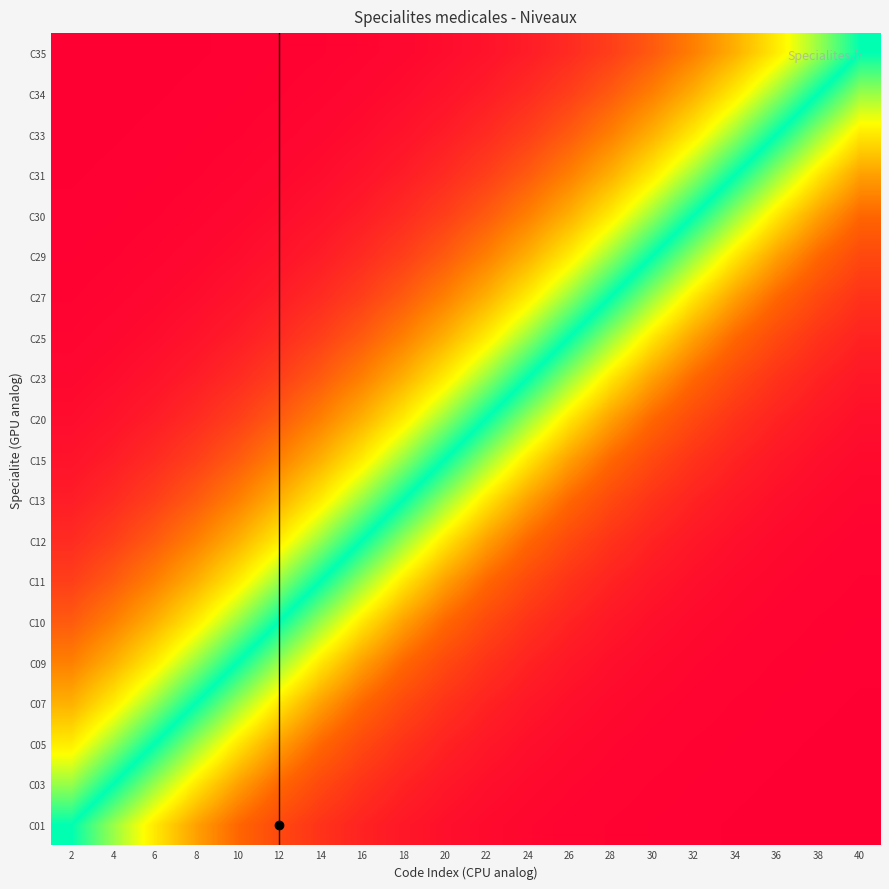

What is the total value across all series at 36?

16.7